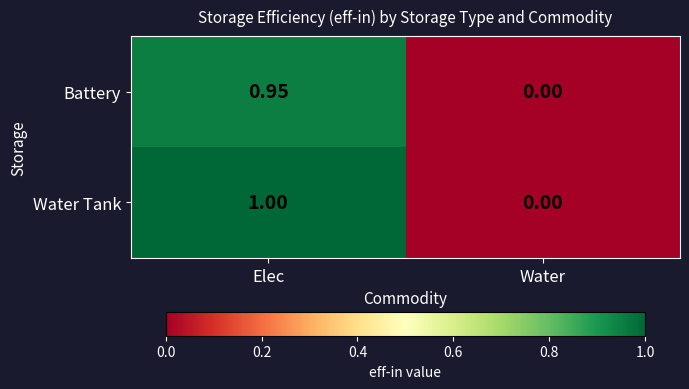

Rank the series by their average value, from lowest to highest.

Battery, Water Tank